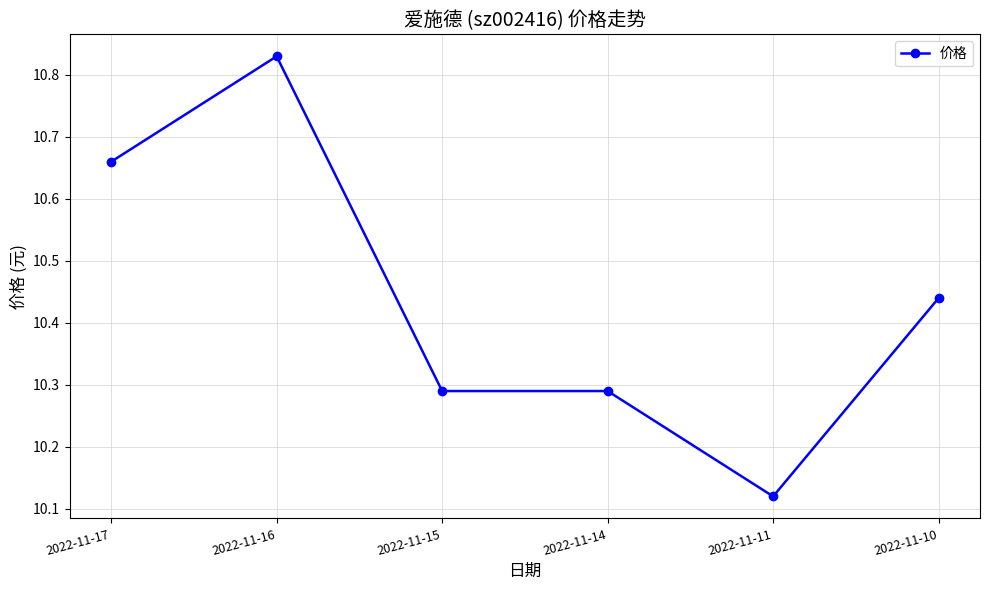

What is the sum of all values?

62.6